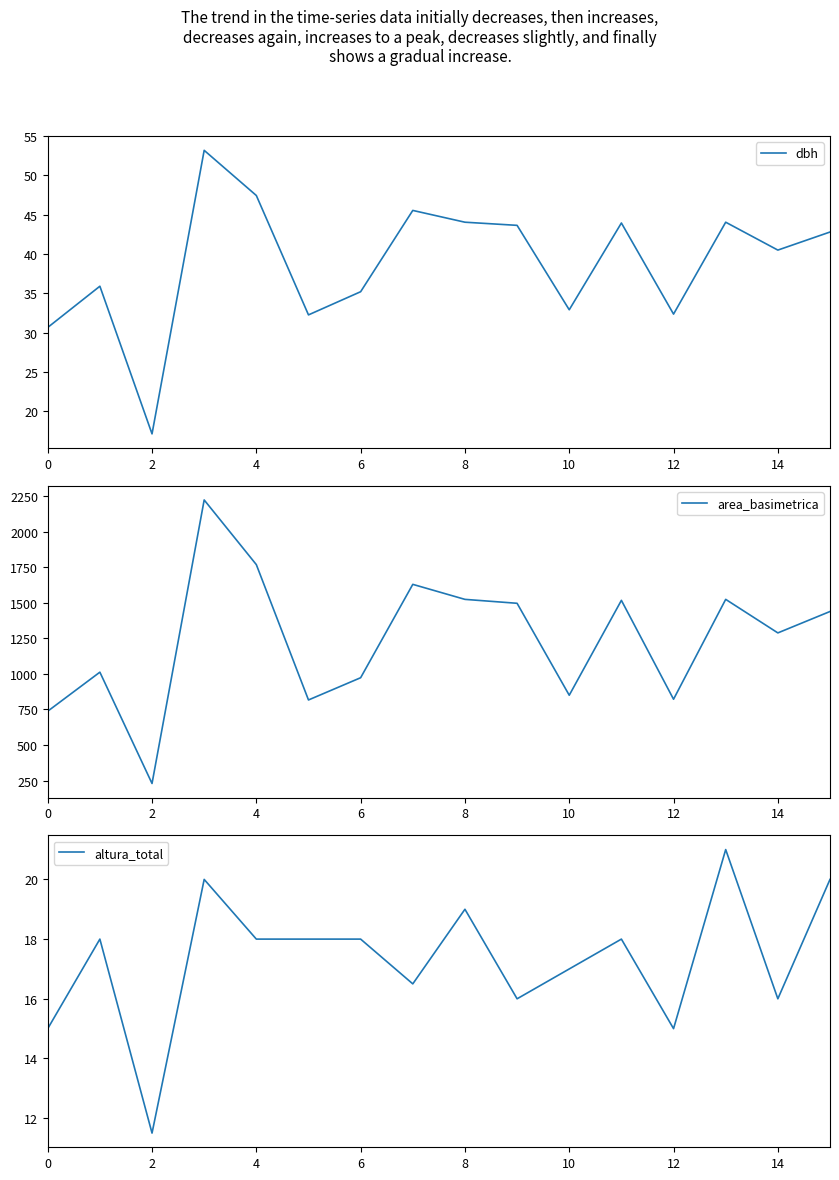

What is the lowest value of the dbh series?

17.1